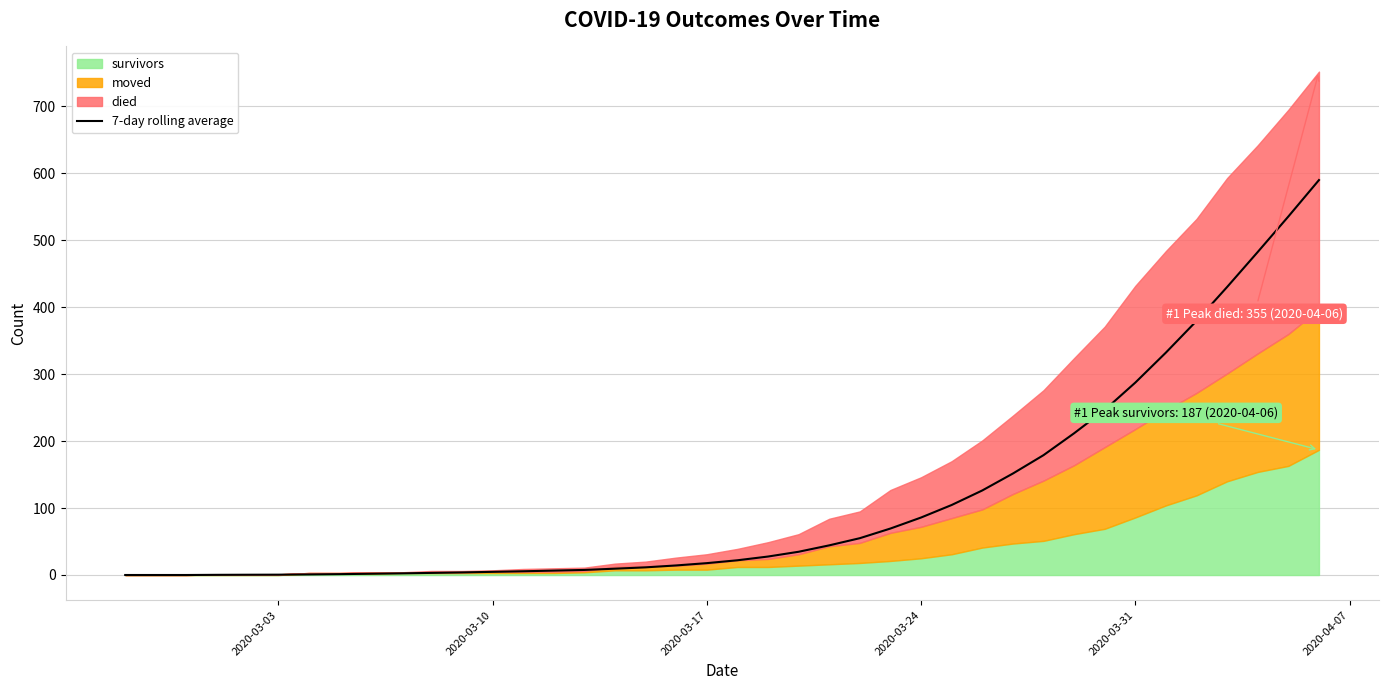

How many values are above zero?

37